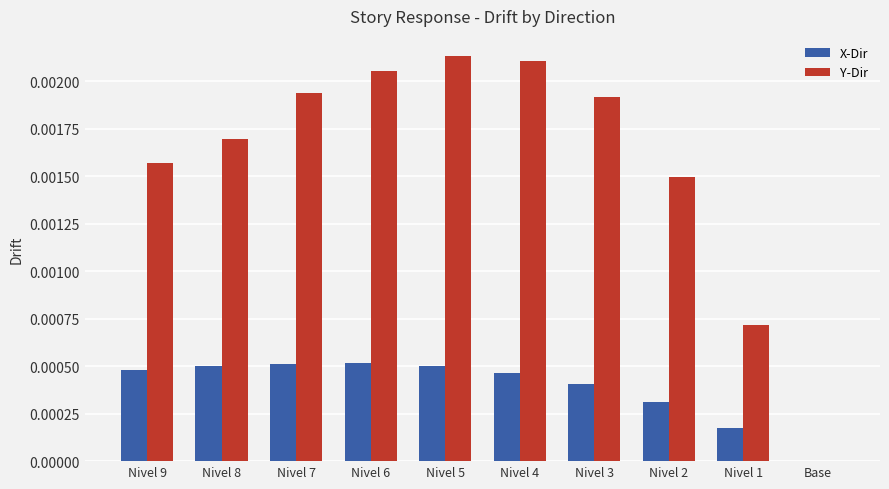

Which series changed the most between Nivel 8 and Nivel 6?

Y-Dir